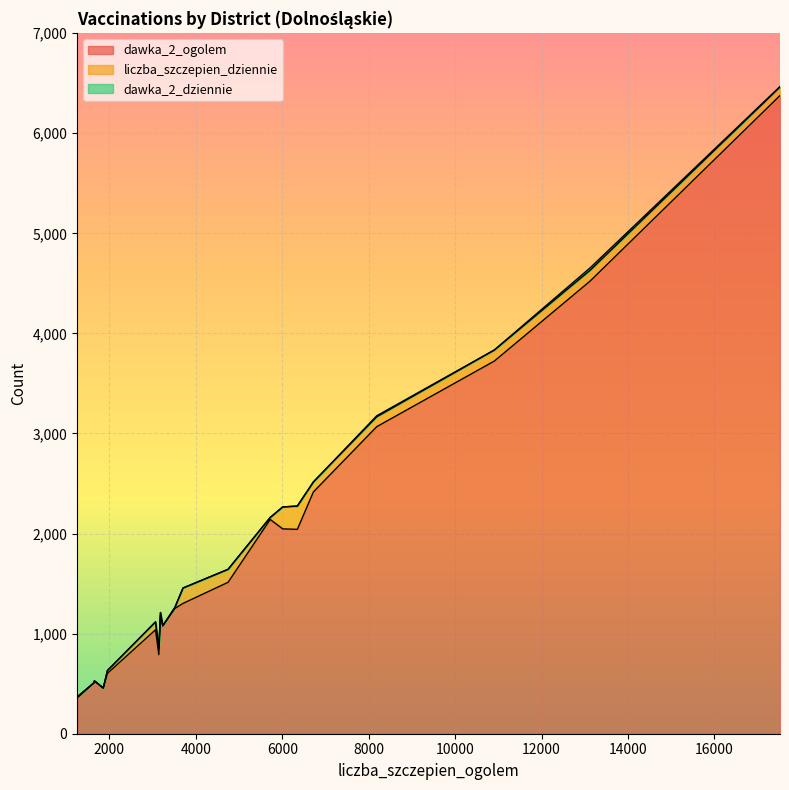

What is the difference between the dawka_2_dziennie values at 6 and 1?

10